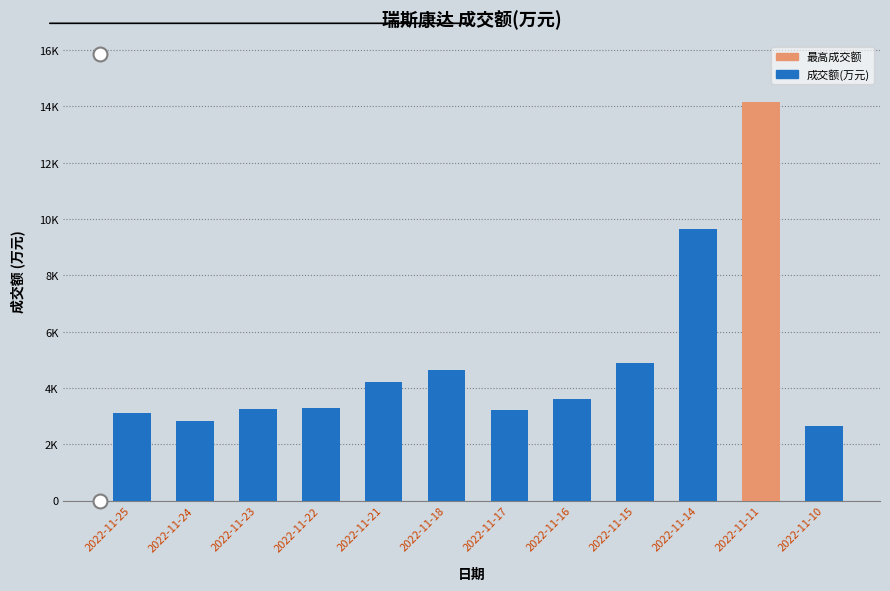

Rank the categories by value from lowest to highest.

2022-11-10, 2022-11-24, 2022-11-25, 2022-11-17, 2022-11-23, 2022-11-22, 2022-11-16, 2022-11-21, 2022-11-18, 2022-11-15, 2022-11-14, 2022-11-11